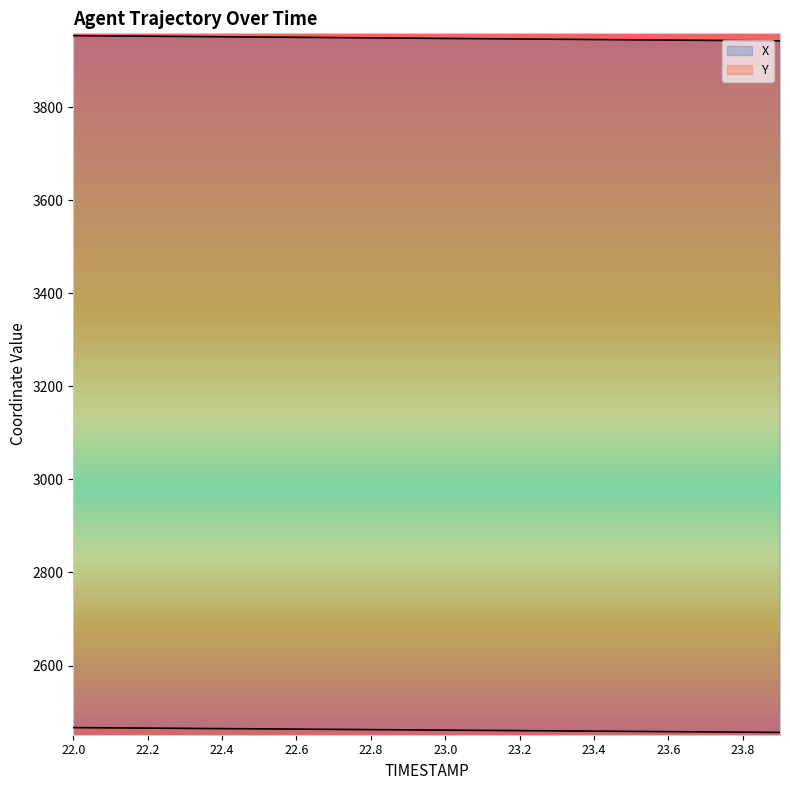

At 23.5, list the series in order from smallest to largest.

Y, X